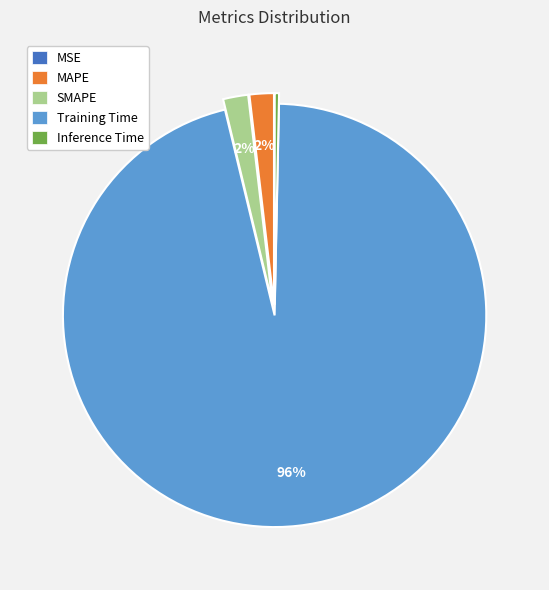

Is the sum of MAPE and Training Time greater than half?

Yes